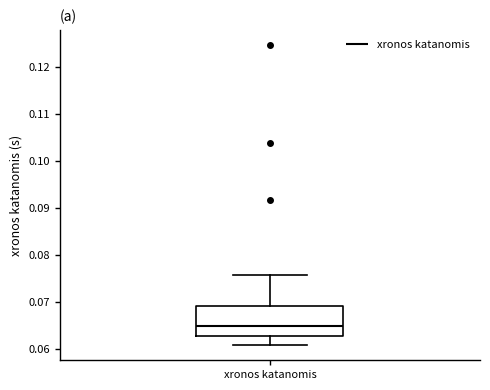

Read this box plot against the y-axis: the position of the median line, the range covered by the box, and the ends of both whiskers. The values are not printed on the chart, so give them approximately, as read against the axis.

median 0.065, box 0.063 to 0.069, whiskers 0.061 to 0.076